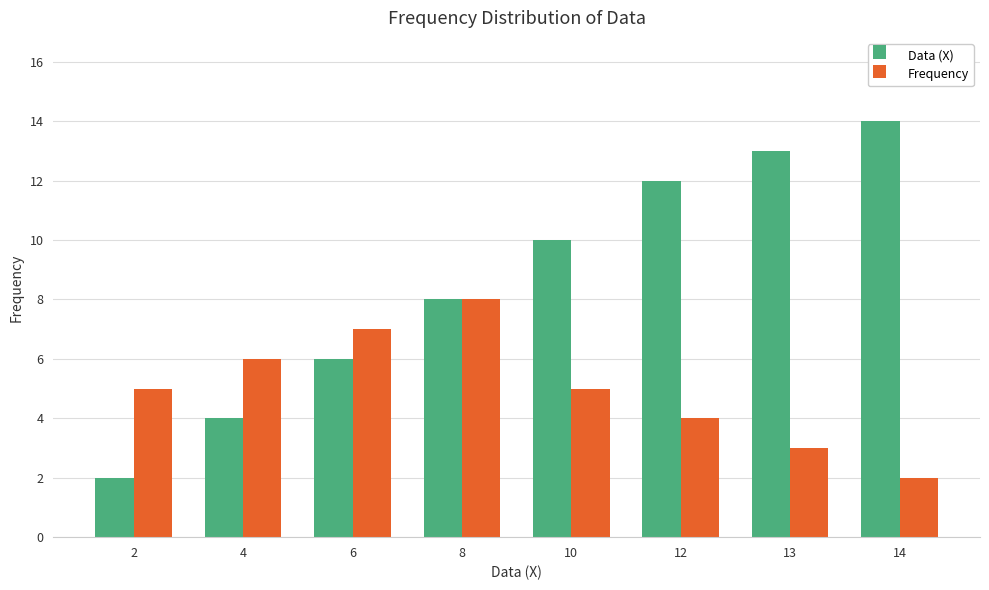

What is the value of the Frequency bar at the 1st from the left?

5